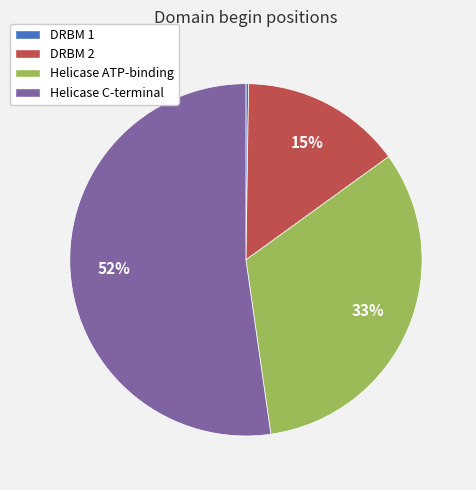

What is the ratio of the value at Helicase ATP-binding to the value at Helicase C-terminal?

0.6